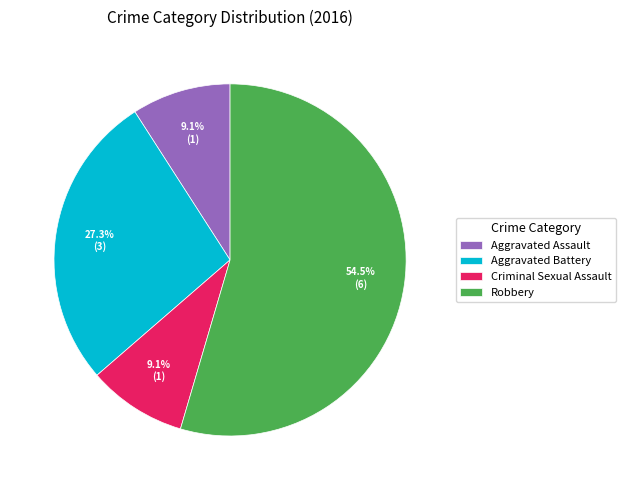

To the nearest percent, what portion does Aggravated Assault represent?

9%